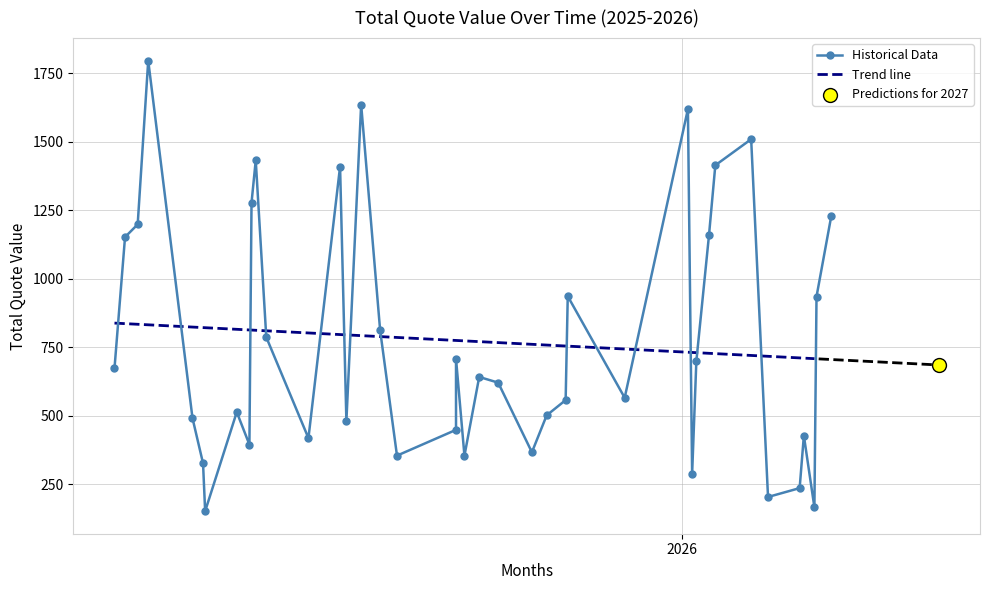

What is the ratio of the value at 2026-01-08 to the value at 2026-02-03?

0.5